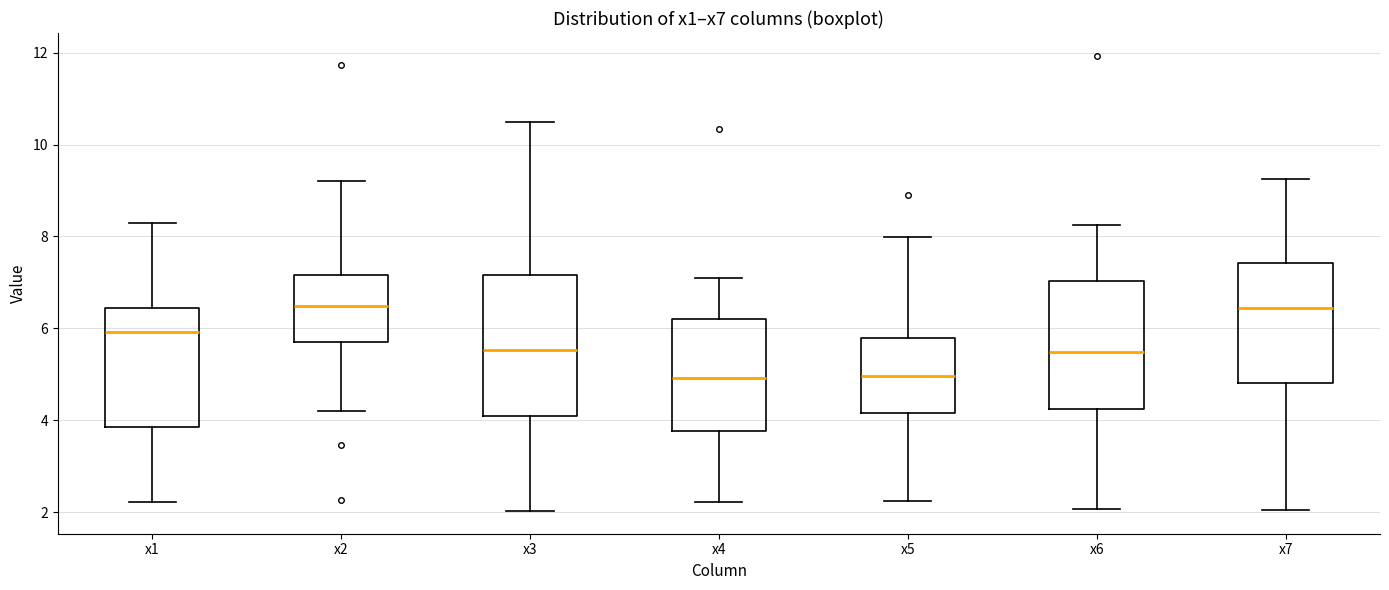

Comparing the boxes themselves (not the whiskers), which one is the tallest?

x3